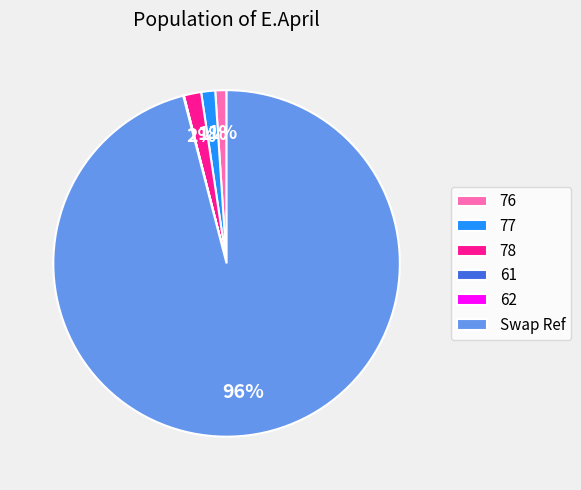

Do 77 and Swap Ref together represent more than half of the pie?

Yes